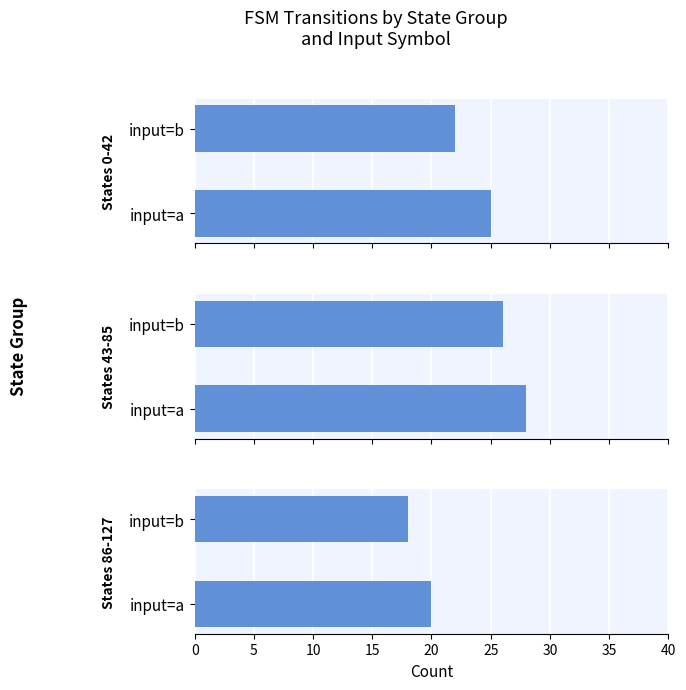

What is the value of the States 0-42 bar at the 1st from the left?

25